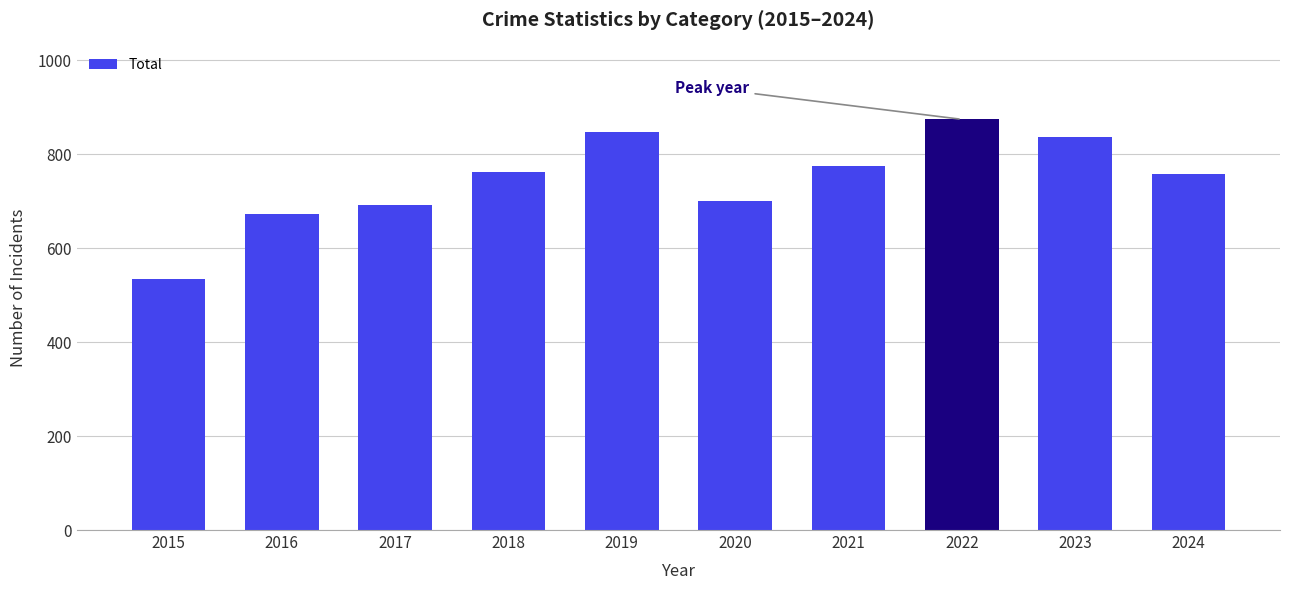

What is the value of the 8th bar from the left?

874